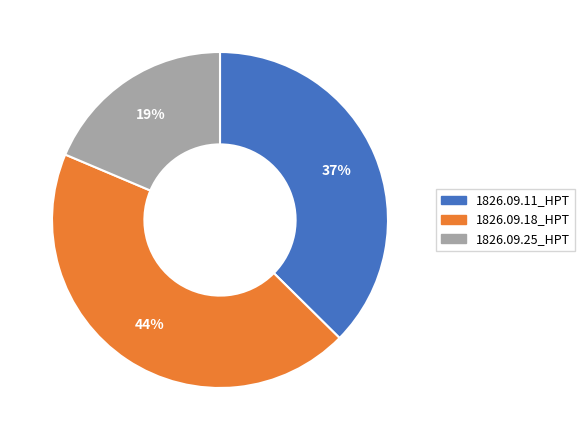

Rank the categories by value from lowest to highest.

1826.09.25_HPT, 1826.09.11_HPT, 1826.09.18_HPT